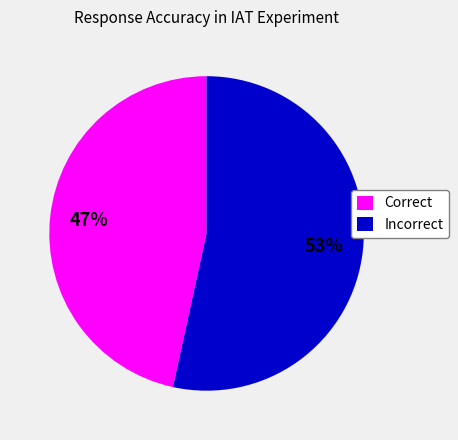

The Incorrect slice represents 40% of the pie. True or false?

False